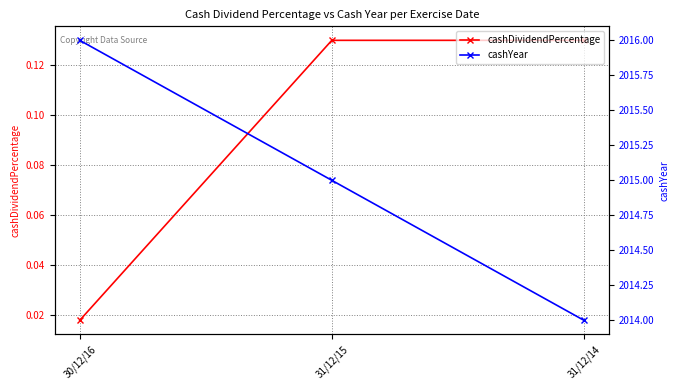

What is the total value across all series at 31/12/15?

2015.1